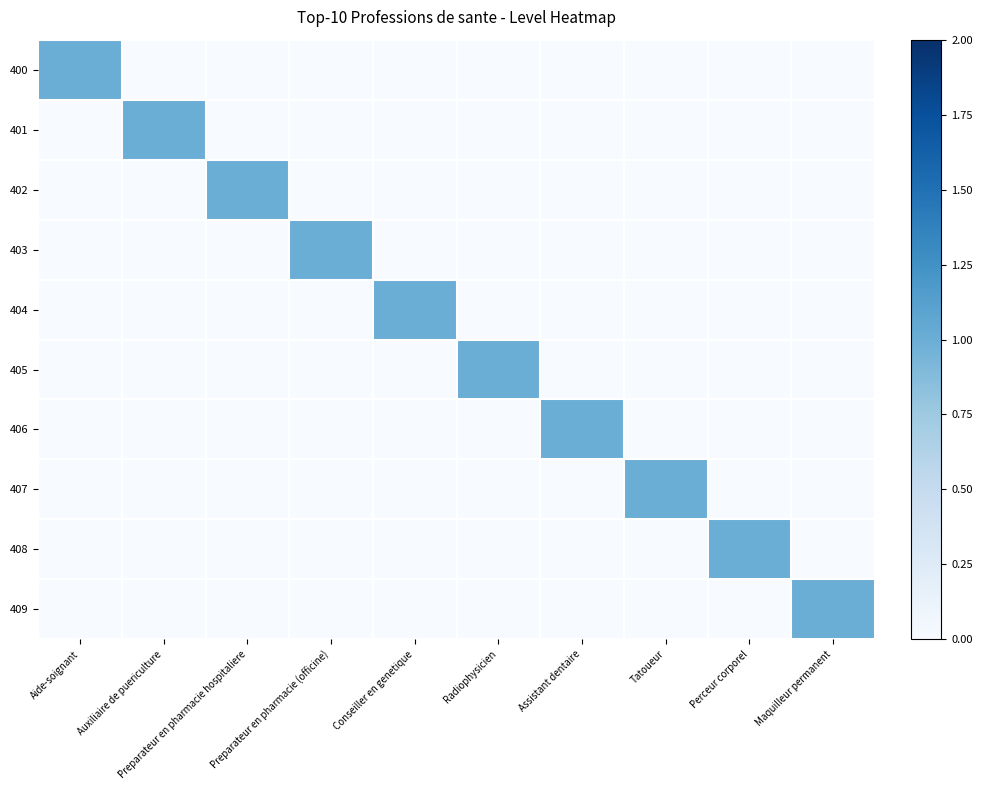

At which category is the sum across all series the highest?

Aide-soignant